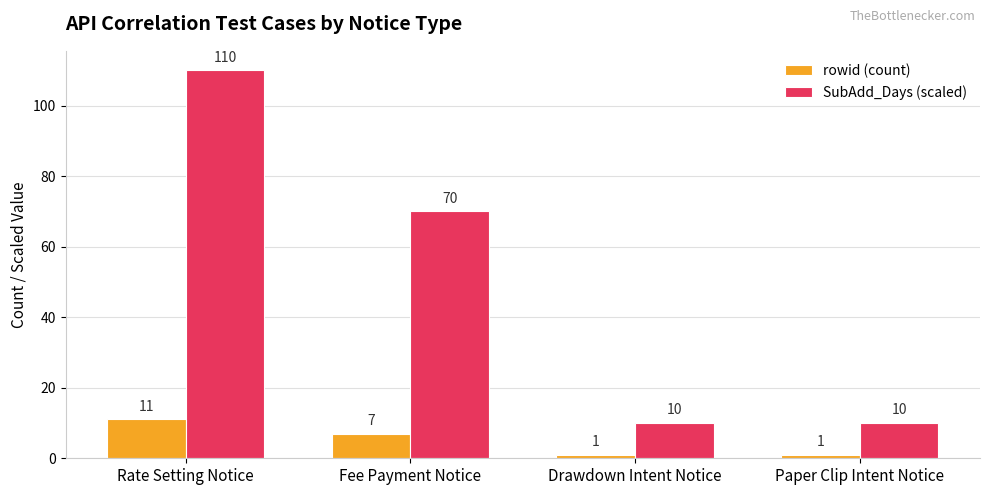

What is the maximum value shown in the chart?

110